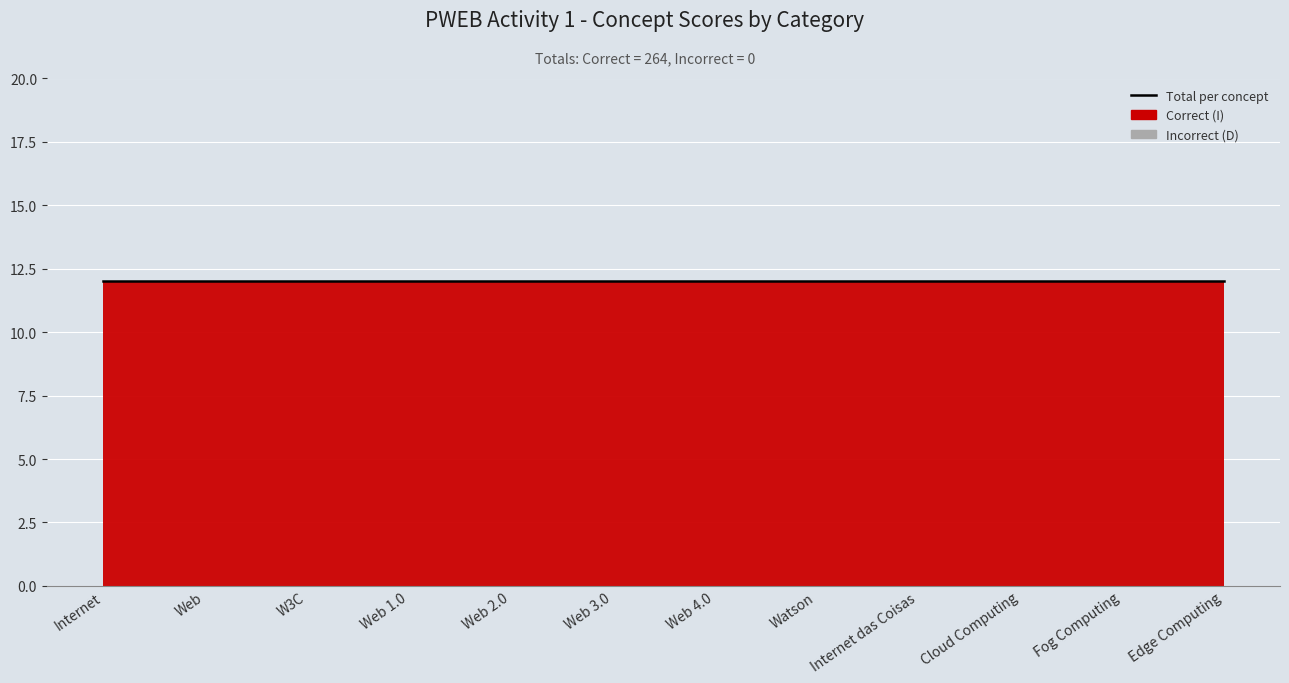

Reading left to right, extract all data points from this chart.

Correct (I): 12	12	12	12	12	12	12	12	12	12	12	12
Incorrect (D): 0	0	0	0	0	0	0	0	0	0	0	0